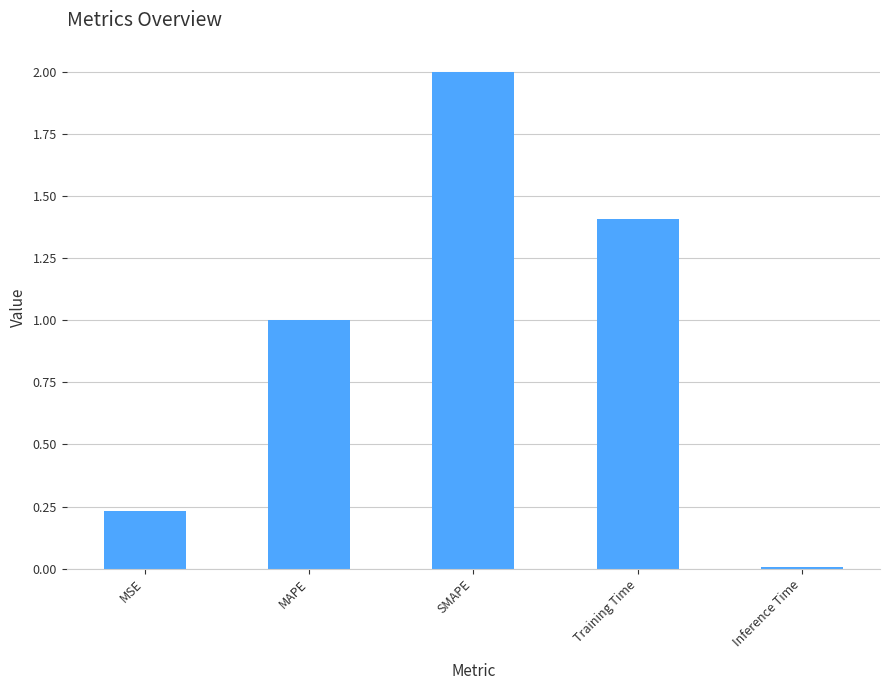

Rank the categories by value from highest to lowest.

SMAPE, Training Time, MAPE, MSE, Inference Time